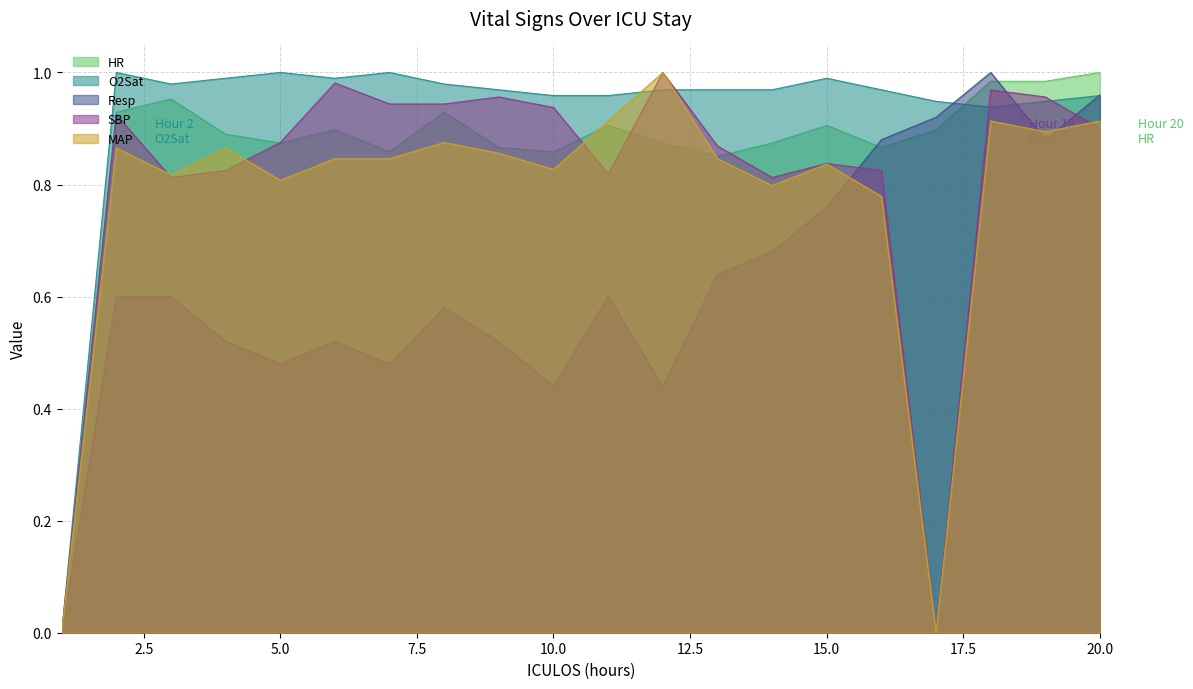

The value of SBP at 13 is 0.9. True or false?

True